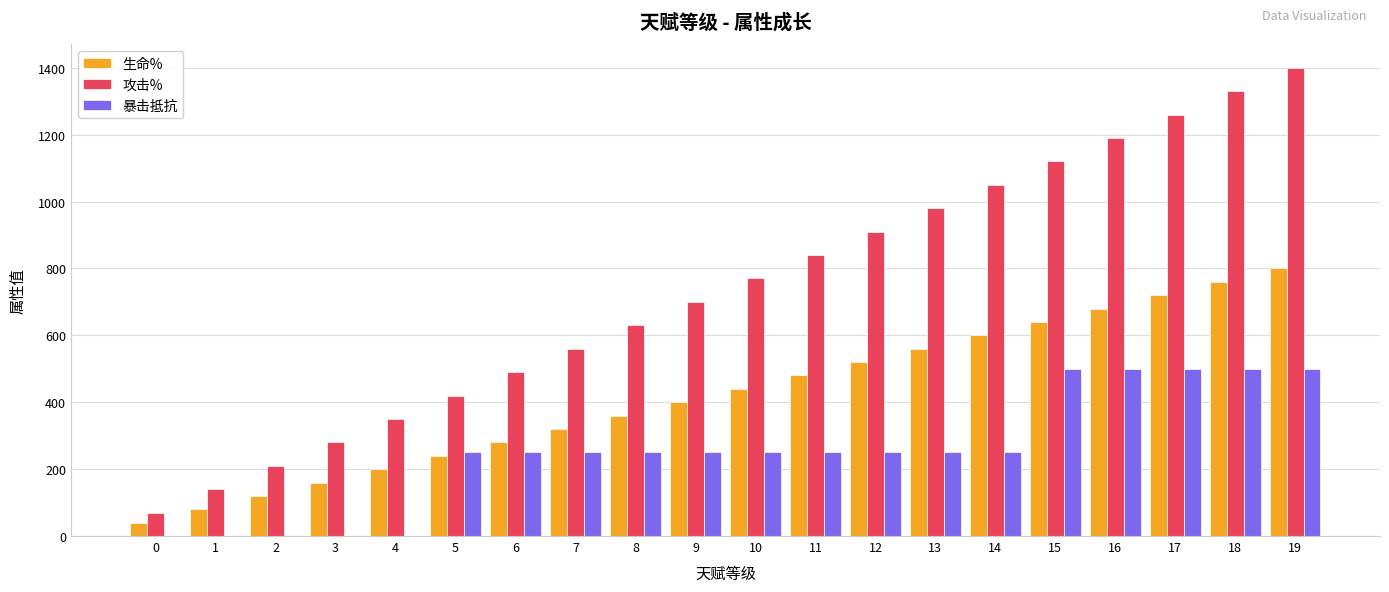

What is the sum of all 攻击% values?

14700